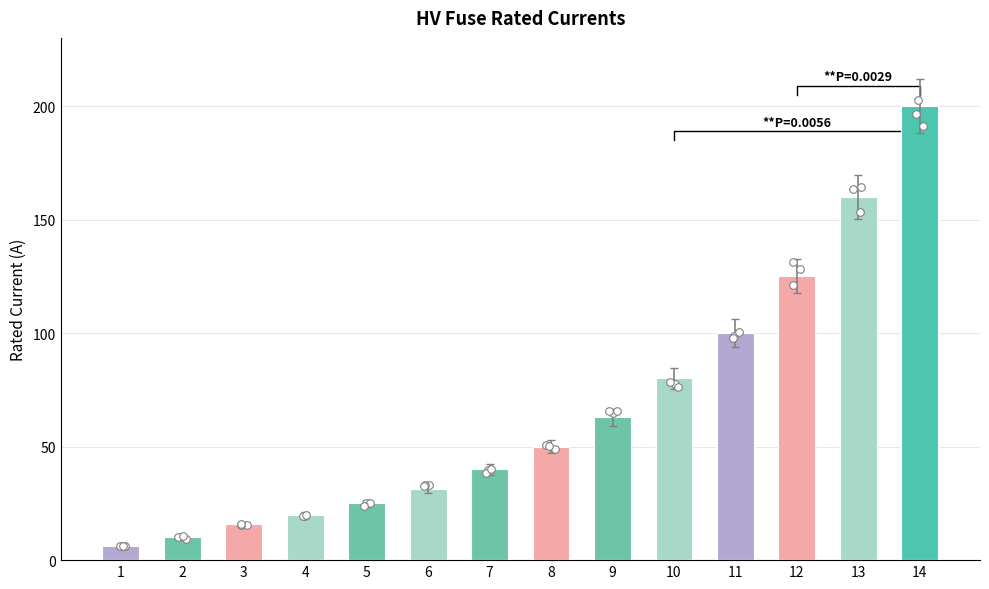

What is the change in value from 3 to 9?

+47.0